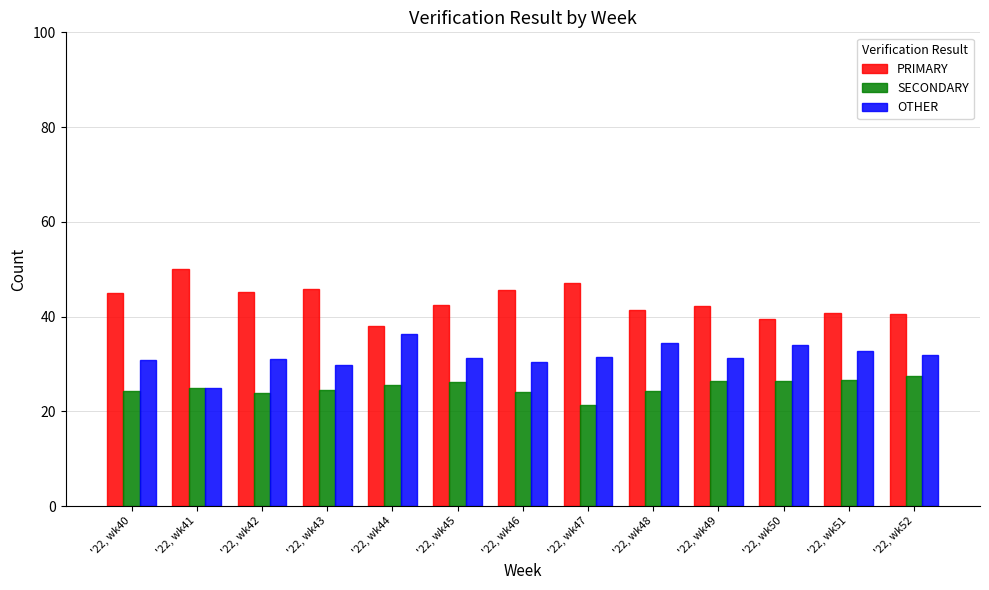

Rank the categories by SECONDARY value from lowest to highest.

'22, wk47, '22, wk42, '22, wk46, '22, wk40, '22, wk48, '22, wk43, '22, wk41, '22, wk44, '22, wk45, '22, wk50, '22, wk49, '22, wk51, '22, wk52